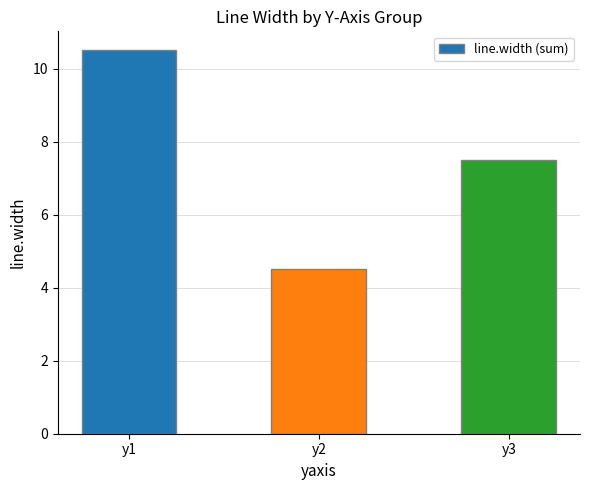

Approximately how many times larger is the value at y2 compared to y3?

0.6